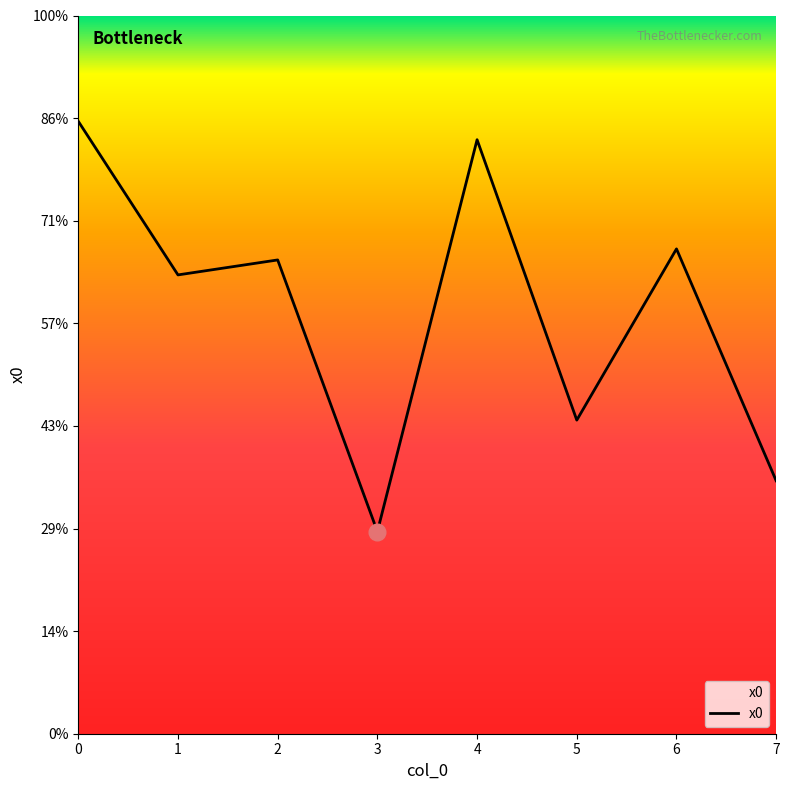

Does the chart have visible grid lines?

No